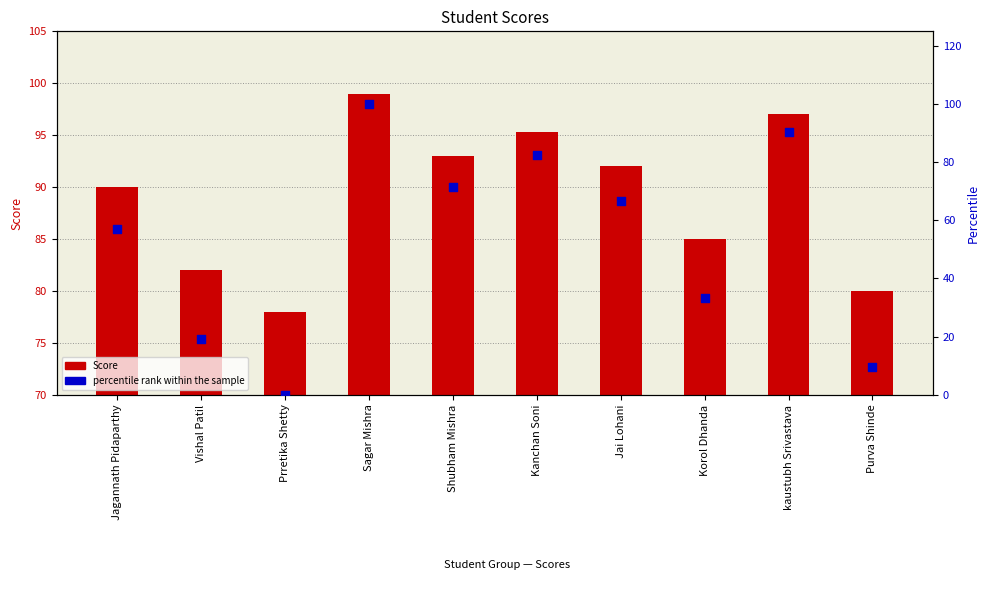

Which series has the largest total across all categories?

Score